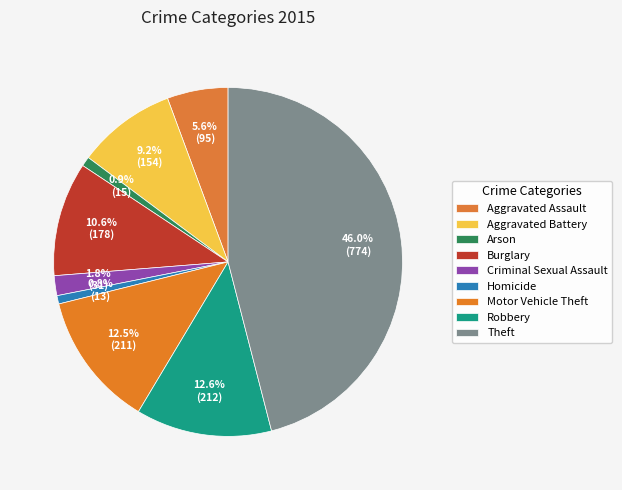

Approximately how many times larger is the value at Criminal Sexual Assault compared to Arson?

2.1